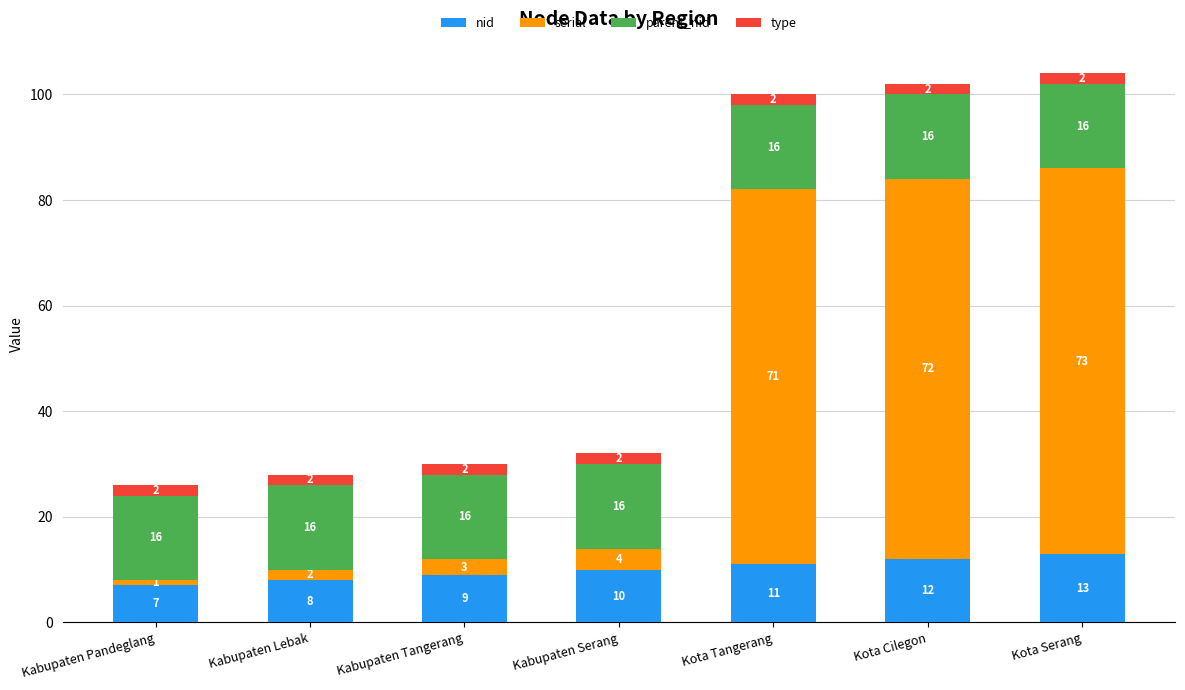

Is it true that nid equals 7 at Kabupaten Pandeglang?

True